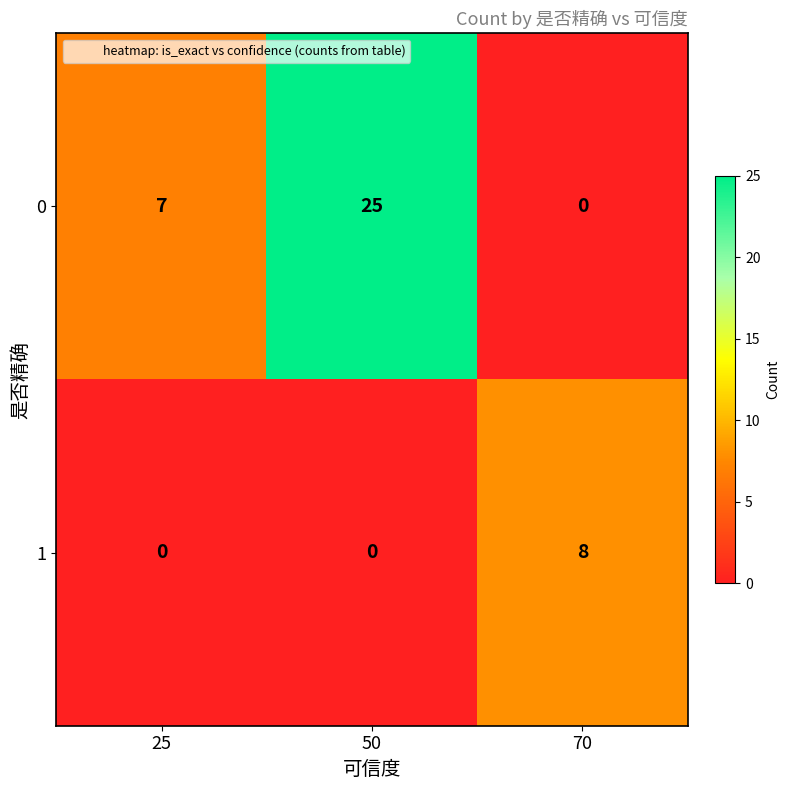

How many distinct data groups are displayed?

2